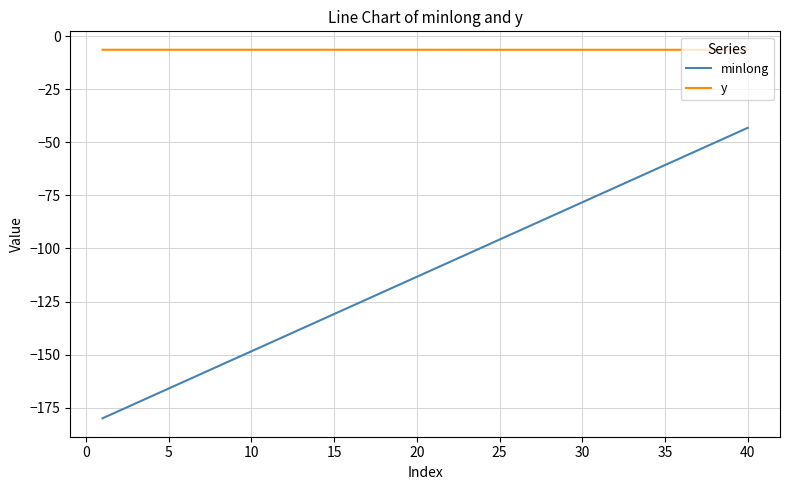

Which series has the largest total across all categories?

y